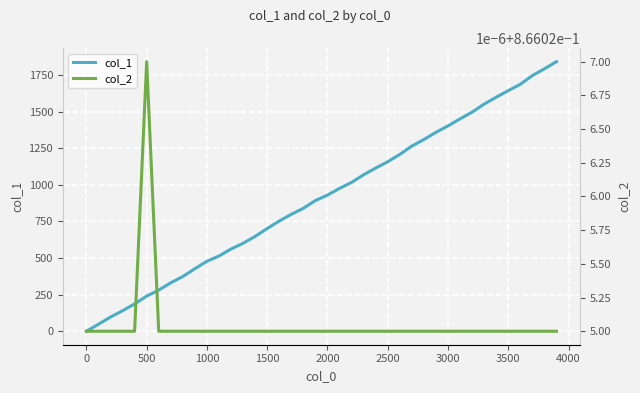

How many times do col_1 and col_2 cross each other?

1